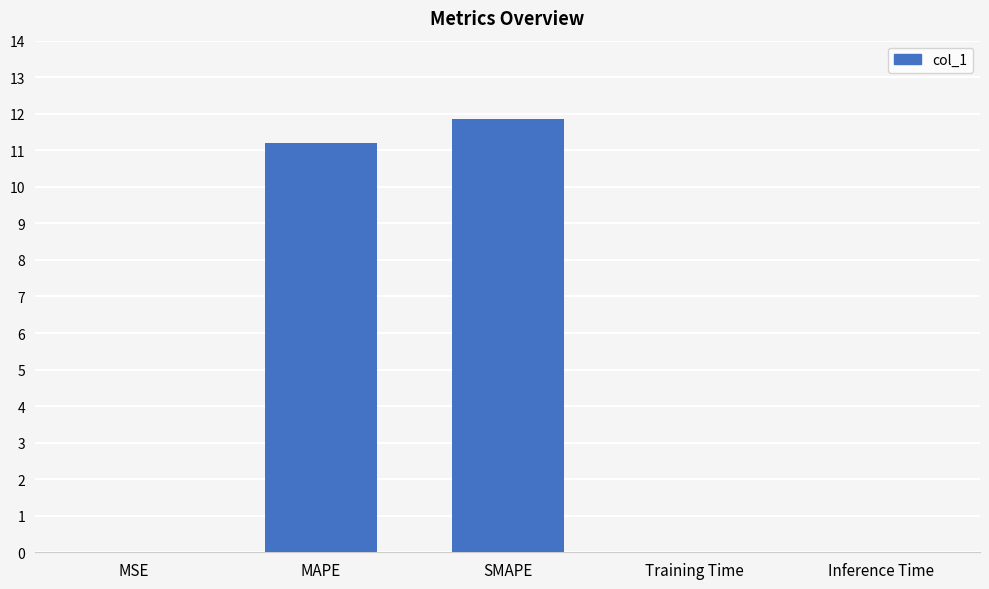

What is the label of the 1st bar from the right?

Inference Time